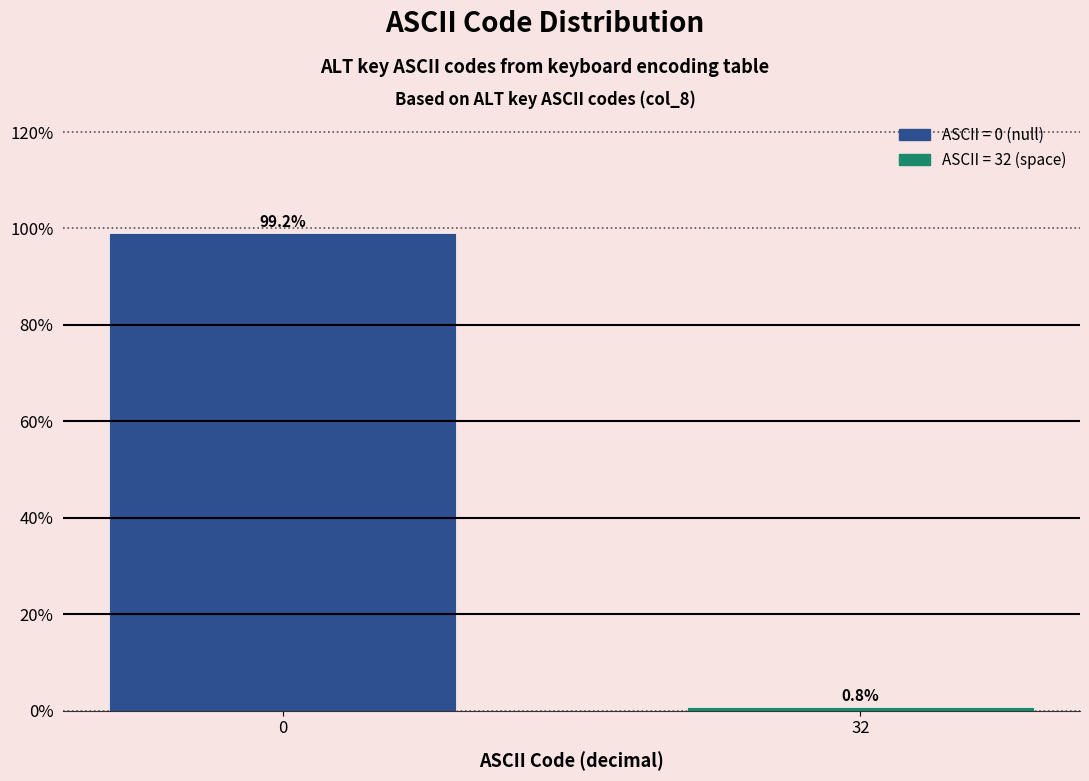

Reading left to right, transcribe all the data shown in this chart.

0=99.2	32=0.8